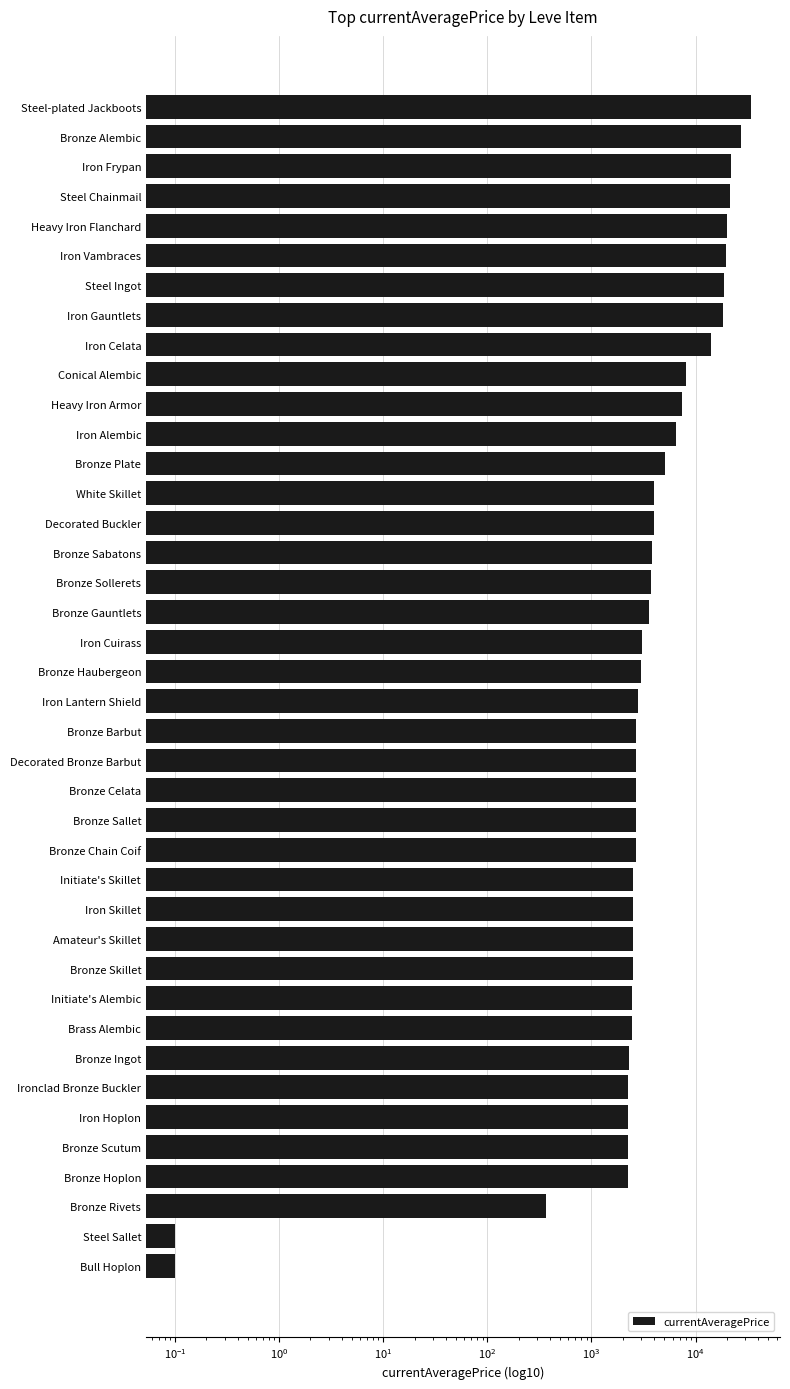

What is the sum of all values?

290251.4